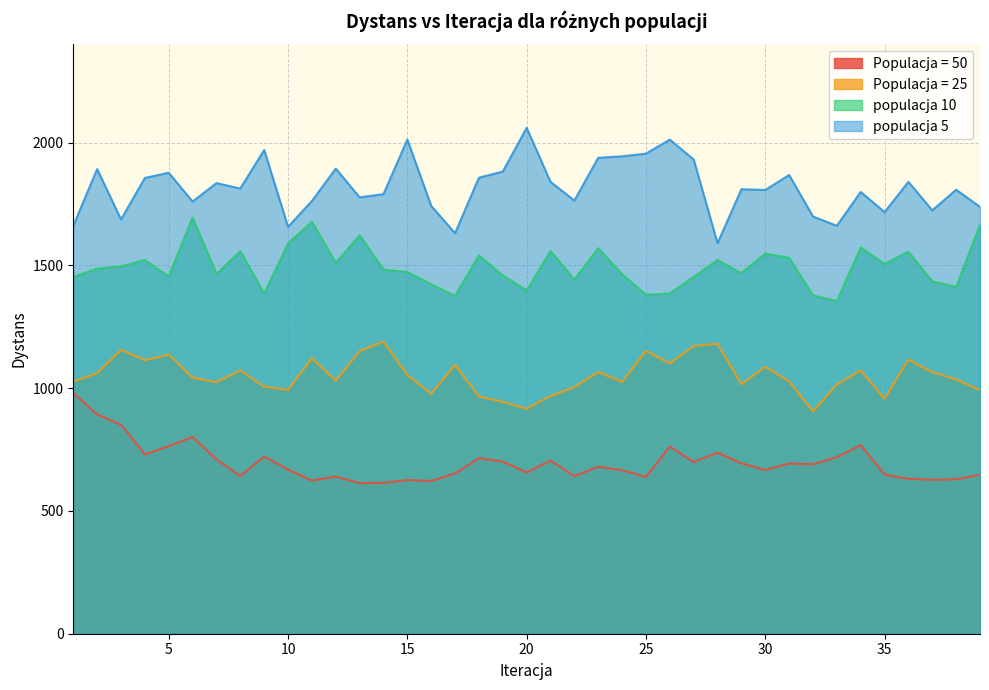

Which series has the widest spread of values?

populacja 5